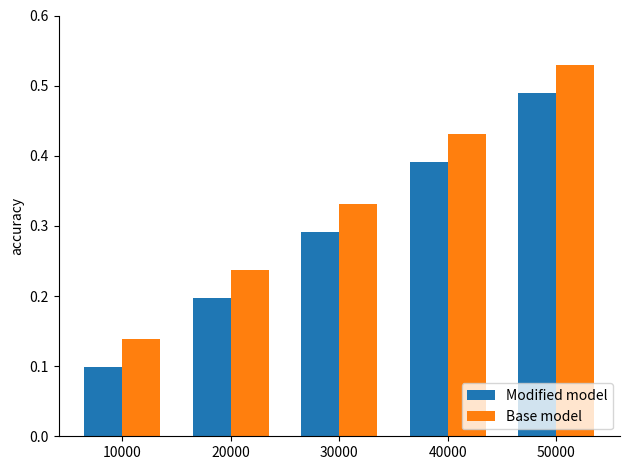

What are all the series names shown in the legend?

Modified model, Base model